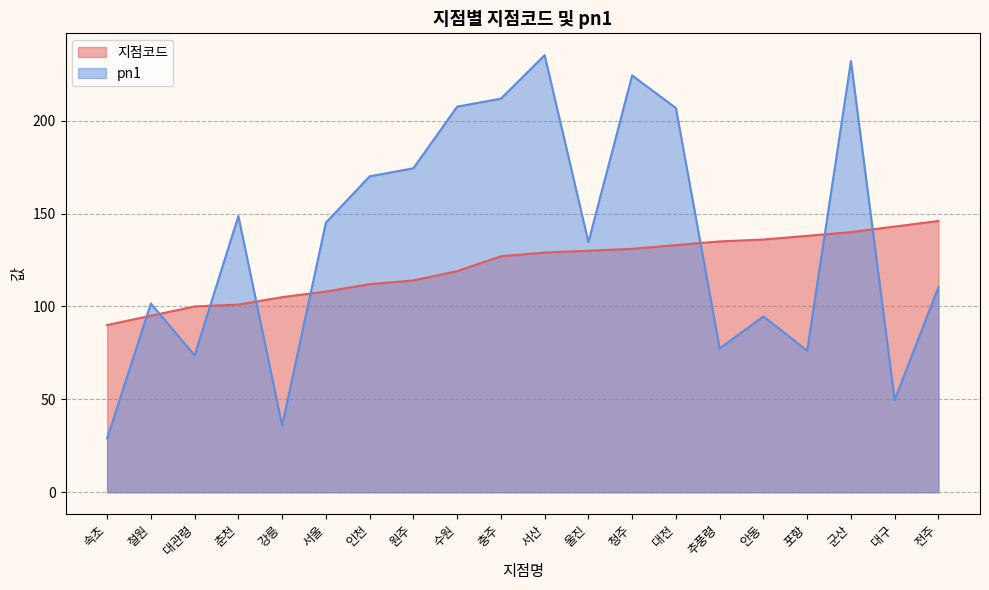

What value does the 지점코드 series have at 서산?

129.0